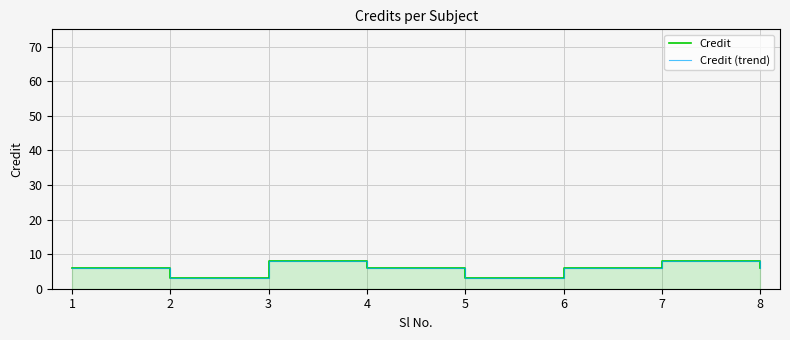

The value of Credit (trend) at 8 is 6. True or false?

True